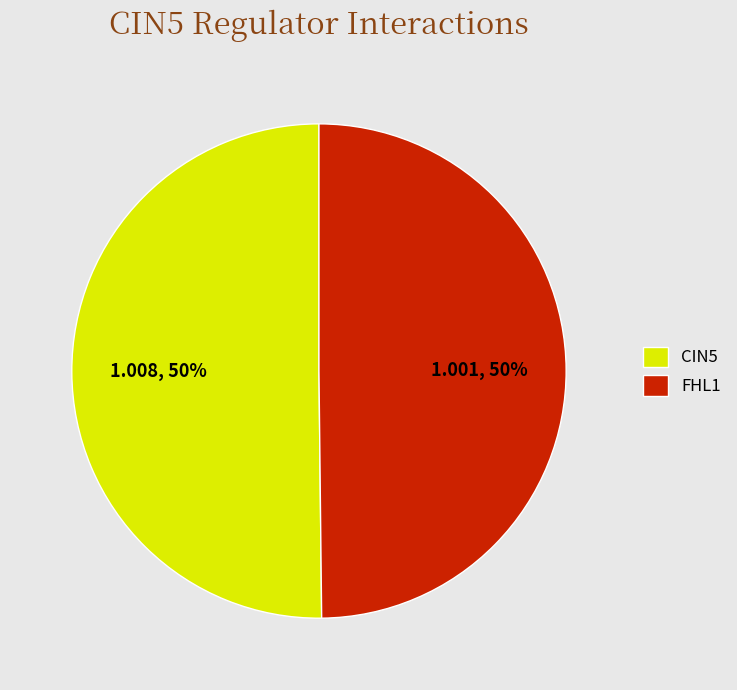

Do FHL1 and CIN5 together represent more than half of the pie?

Yes